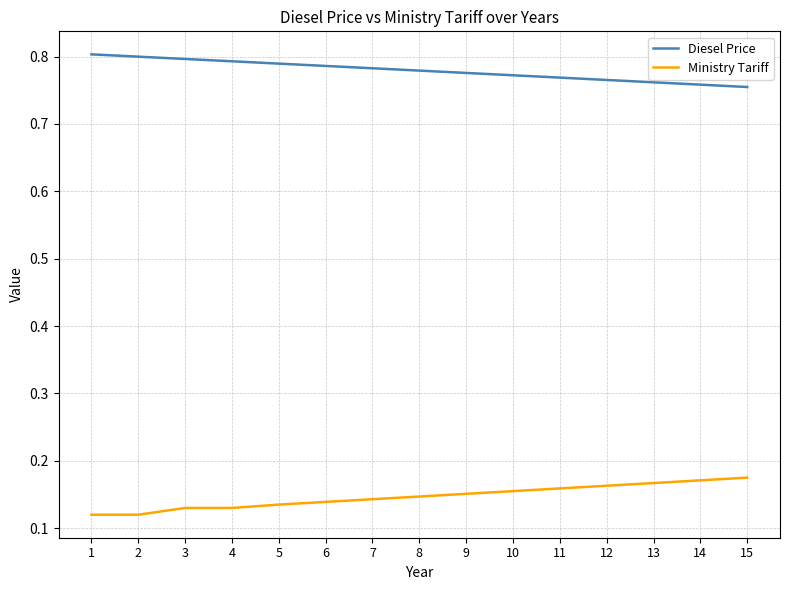

True or false: Ministry Tariff and Diesel Price cross at least once.

False